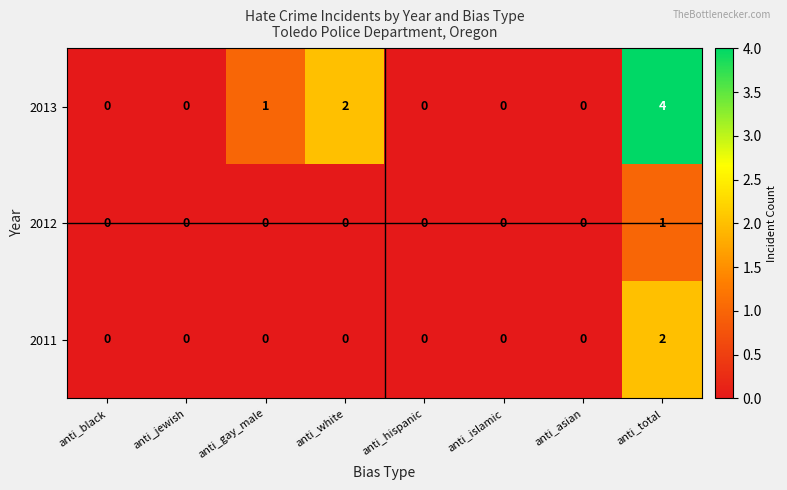

List the series in order of their peak value, lowest first.

2012, 2011, 2013